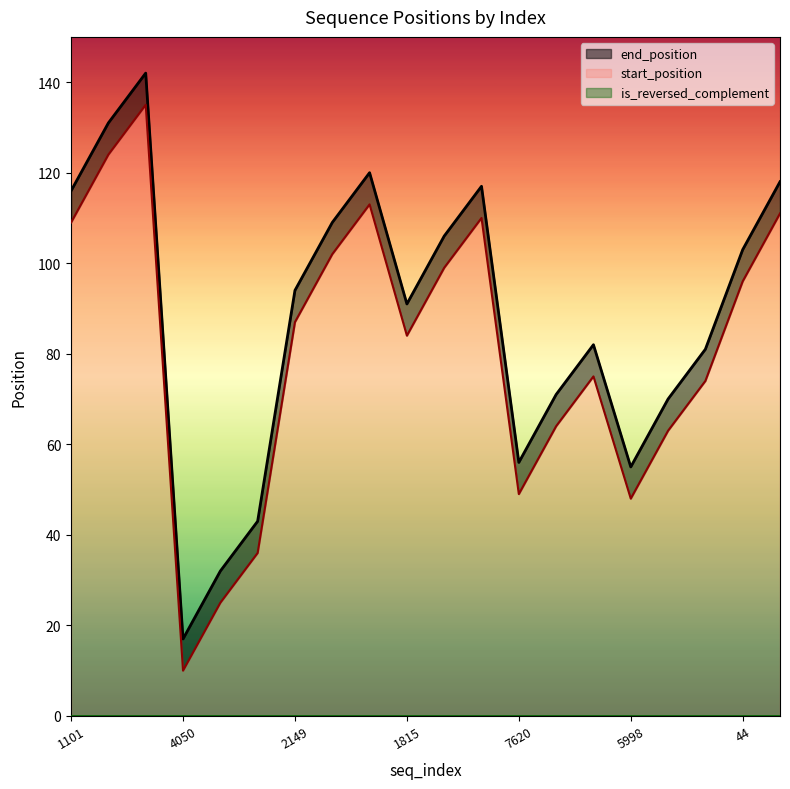

Count the number of data series in this chart.

2